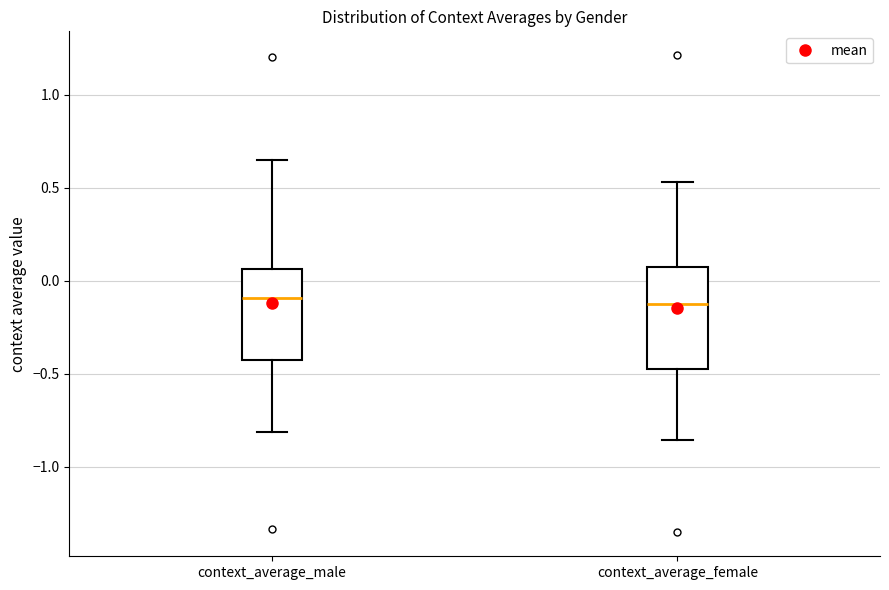

Reading left to right, transcribe this box plot: for each box, give where its median line is, the range the box spans, and where its two whiskers end, as read against the y-axis. The values are not printed on the chart, so give them approximately, as read against the axis.

context_average_male: median -0.10, box -0.45 to 0.05, whiskers -0.80 to 0.65
context_average_female: median -0.15, box -0.45 to 0.05, whiskers -0.85 to 0.55